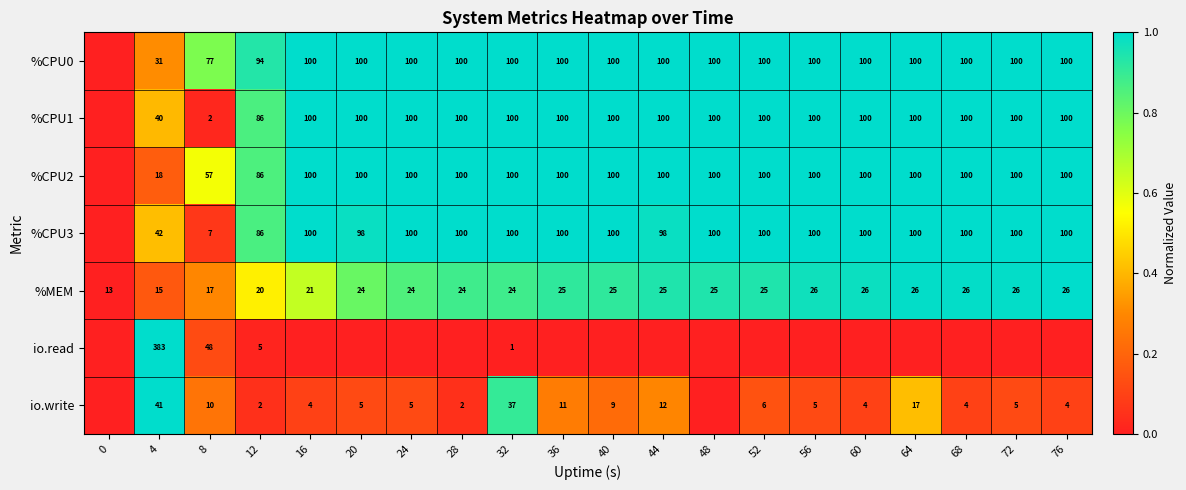

What is the lowest value of the %MEM series?

13